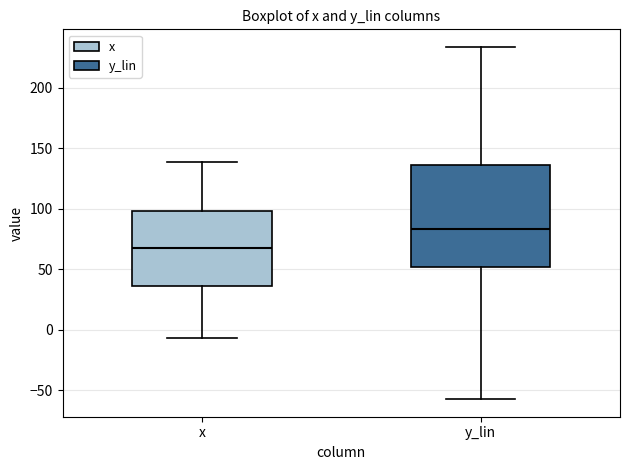

Which box's median line is the lowest?

x